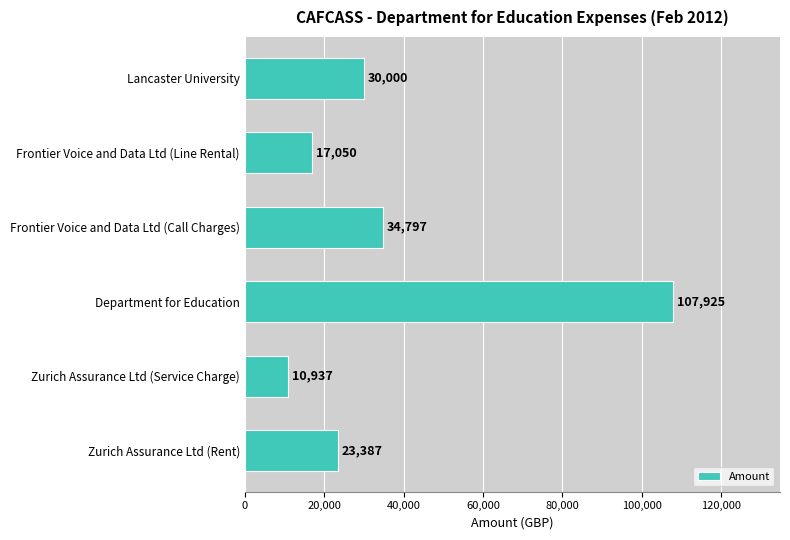

What is the ratio of the value at Frontier Voice and Data Ltd (Call Charges) to the value at Zurich Assurance Ltd (Rent)?

1.5